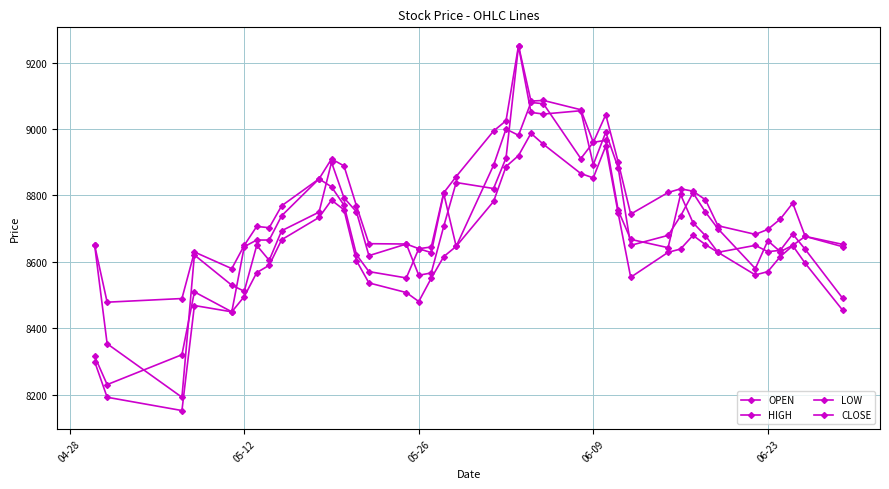

How many values in the HIGH series are below 8769?

19